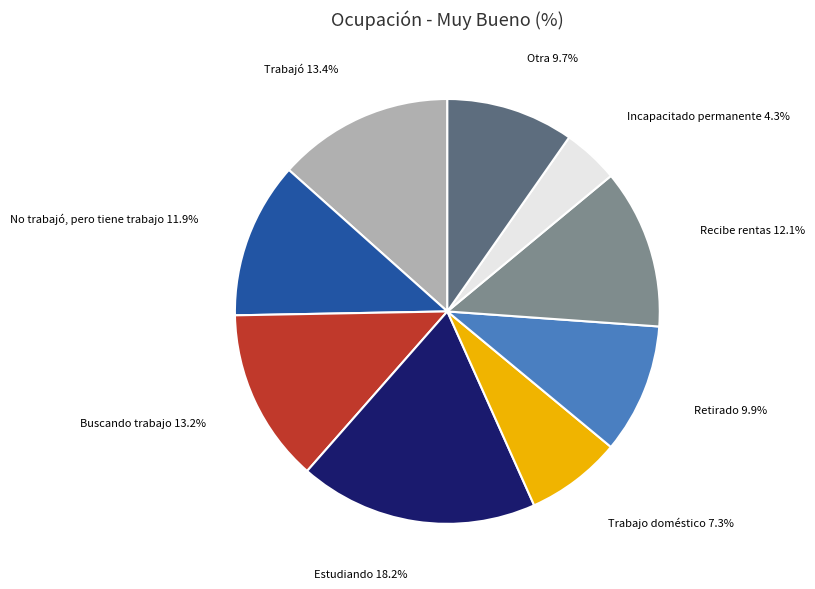

What is the largest slice in the pie chart?

Estudiando